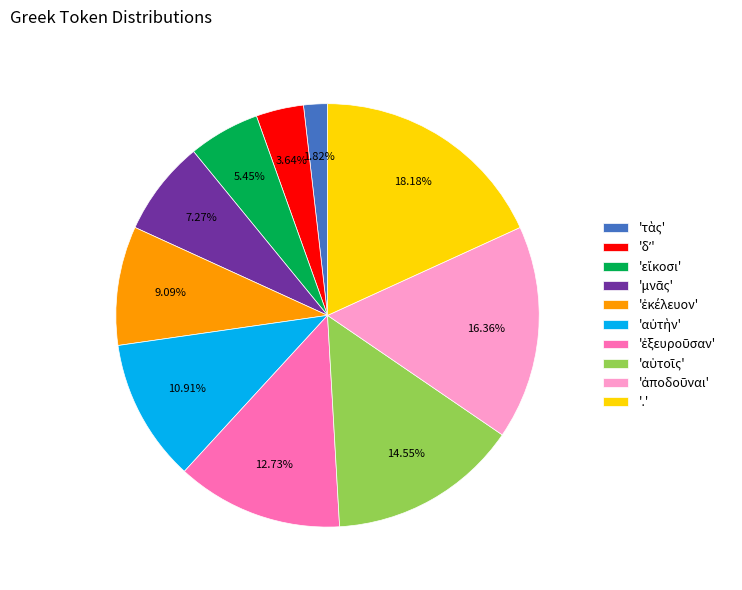

Is there any slice that represents more than half of the pie?

No